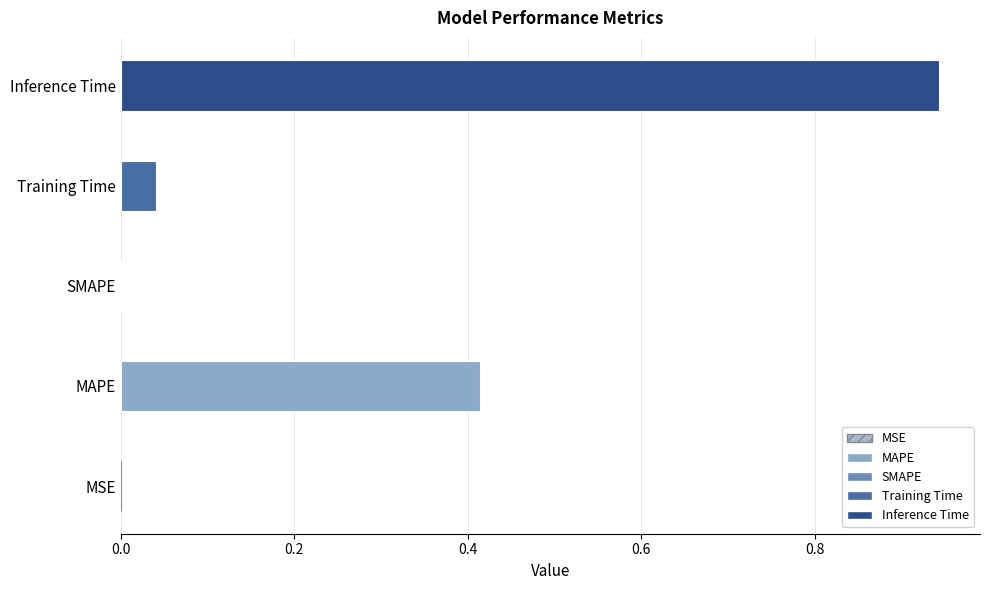

The chart shows a value of 0.0 at MSE. True or false?

True